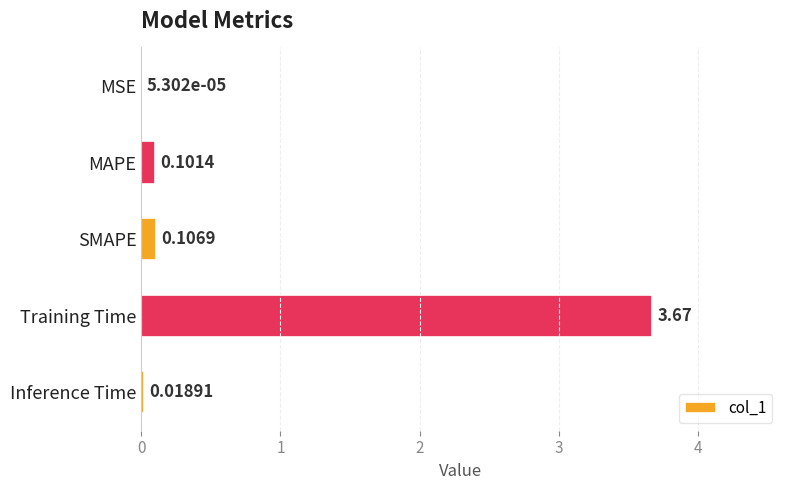

Which has a higher value, Inference Time or SMAPE?

SMAPE